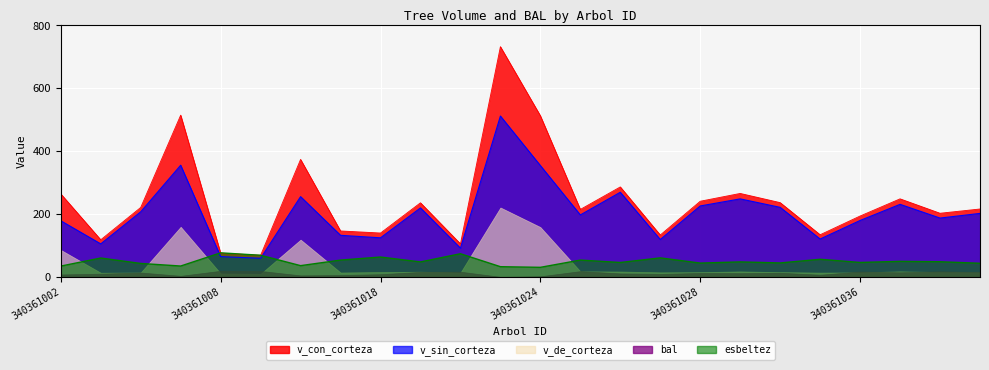

The value of v_con_corteza at 340361037 is 248.1. True or false?

True